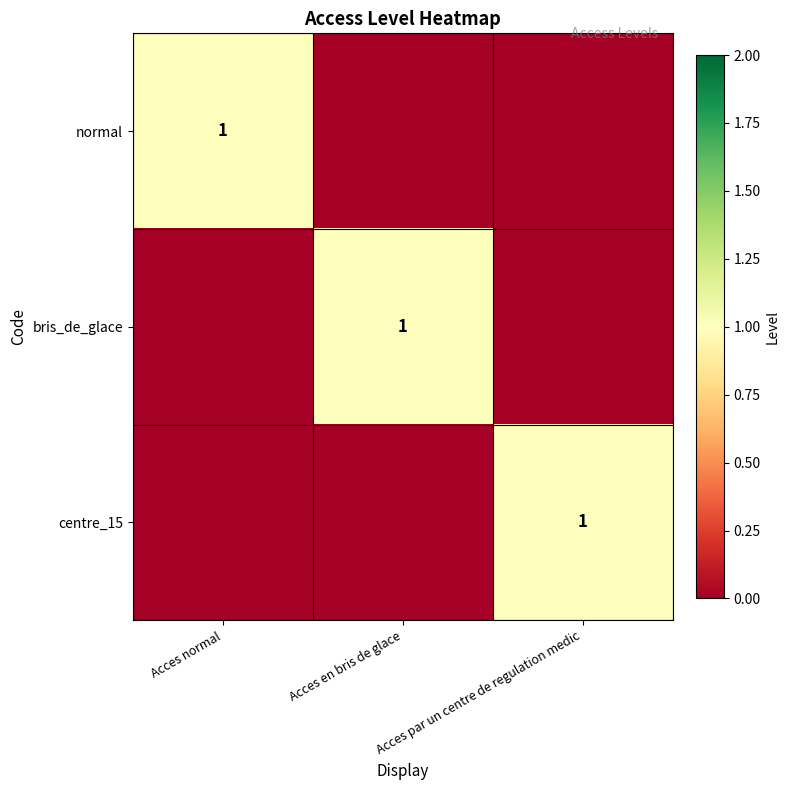

At how many categories does at least one series exceed 0?

3